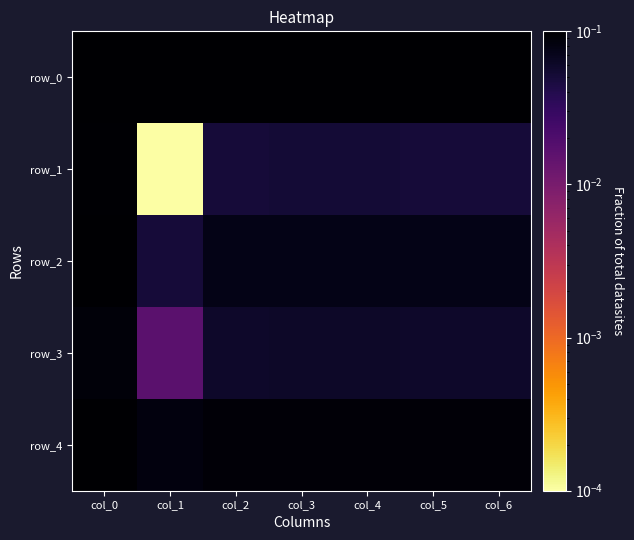

At which label does row_4 reach its peak?

col_0